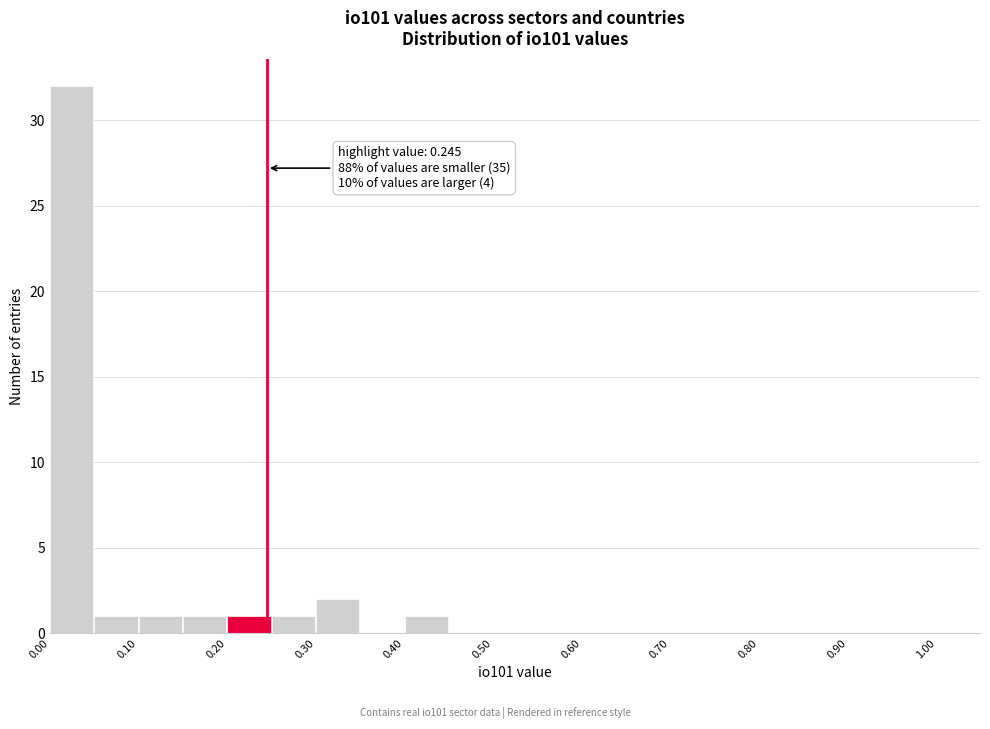

Which range on the x-axis has the tallest bar?

0.00 to 0.05